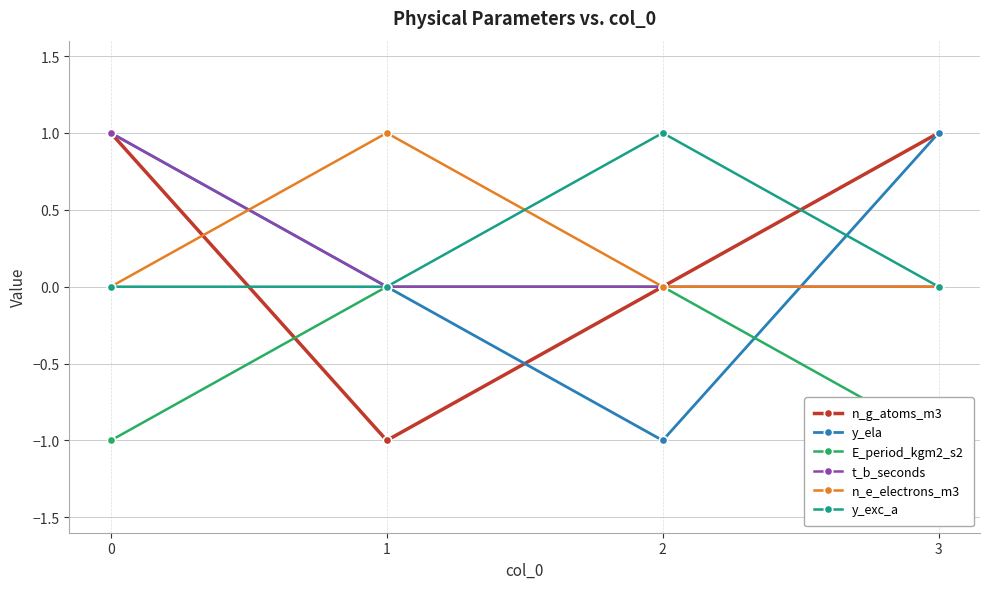

At how many categories does at least one series exceed 0?

4